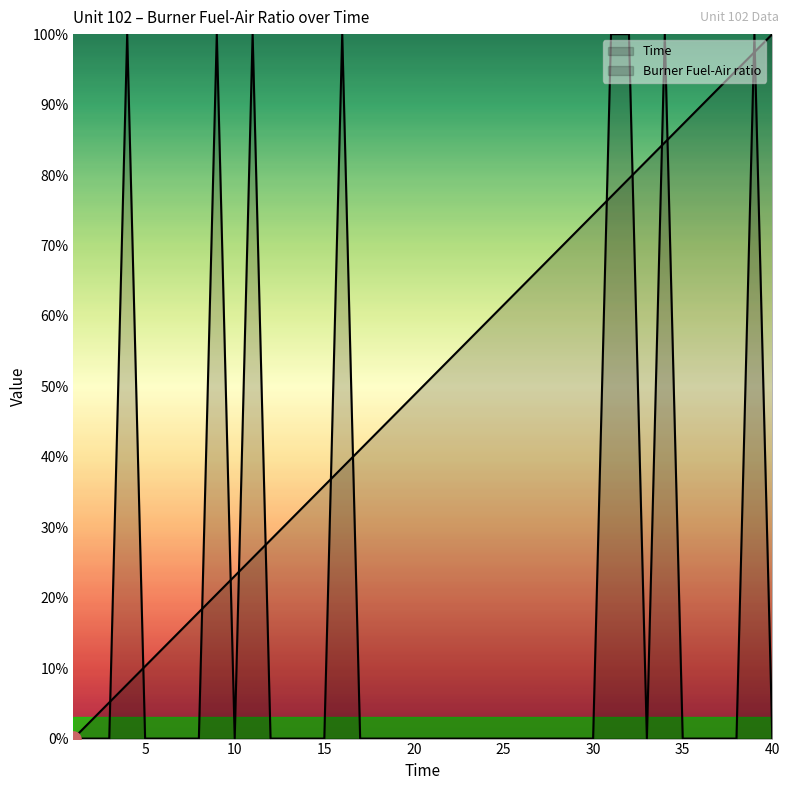

Which series contains the highest Y value?

Time